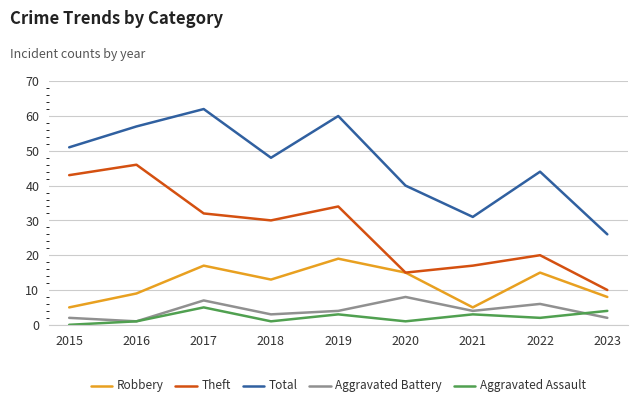

How many series are shown in this chart?

5